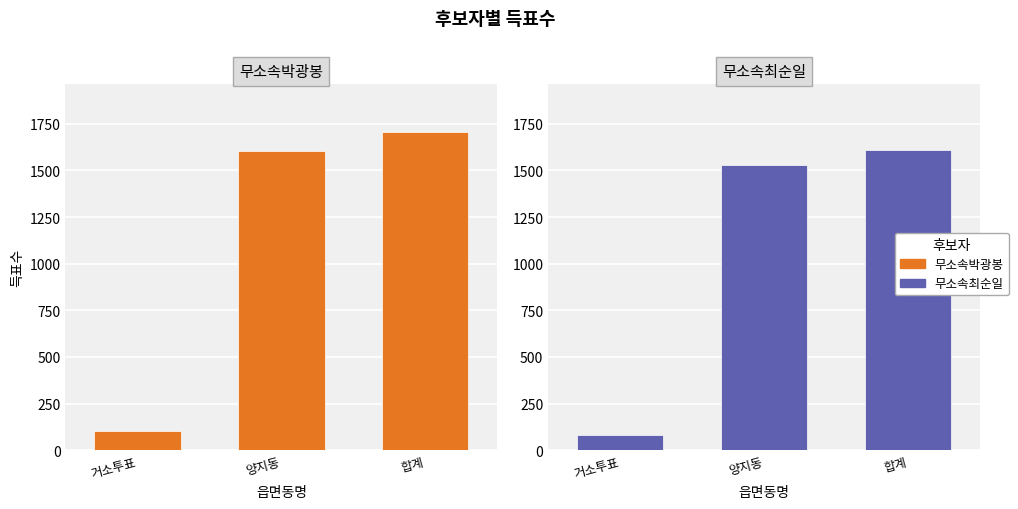

What is the value of the 무소속최순일 bar at the 3rd from the left?

1612